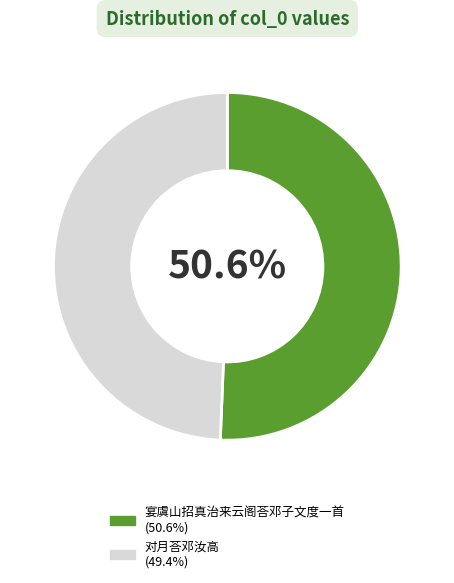

What percentage is the 宴虞山招真治来云阁荅邓子文度一首 slice, to the nearest percent?

51%